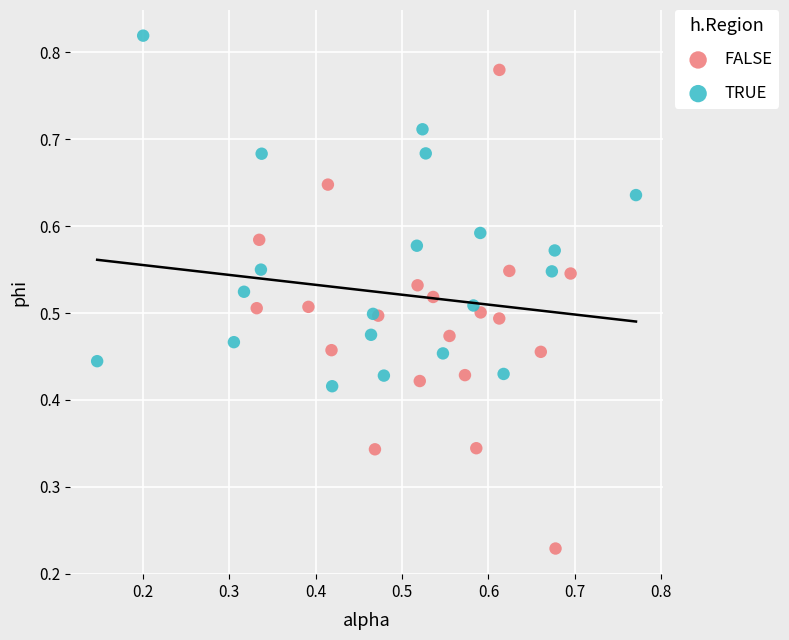

Which series contains the highest Y value?

TRUE